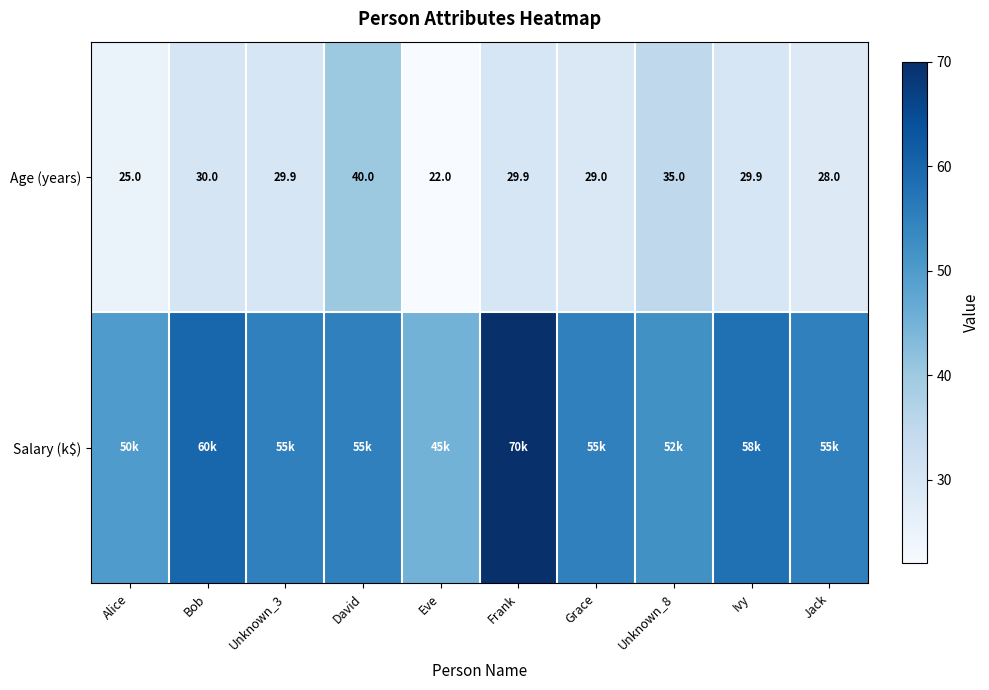

What is the difference between the maximum and minimum values in the Age (years) series?

18.0